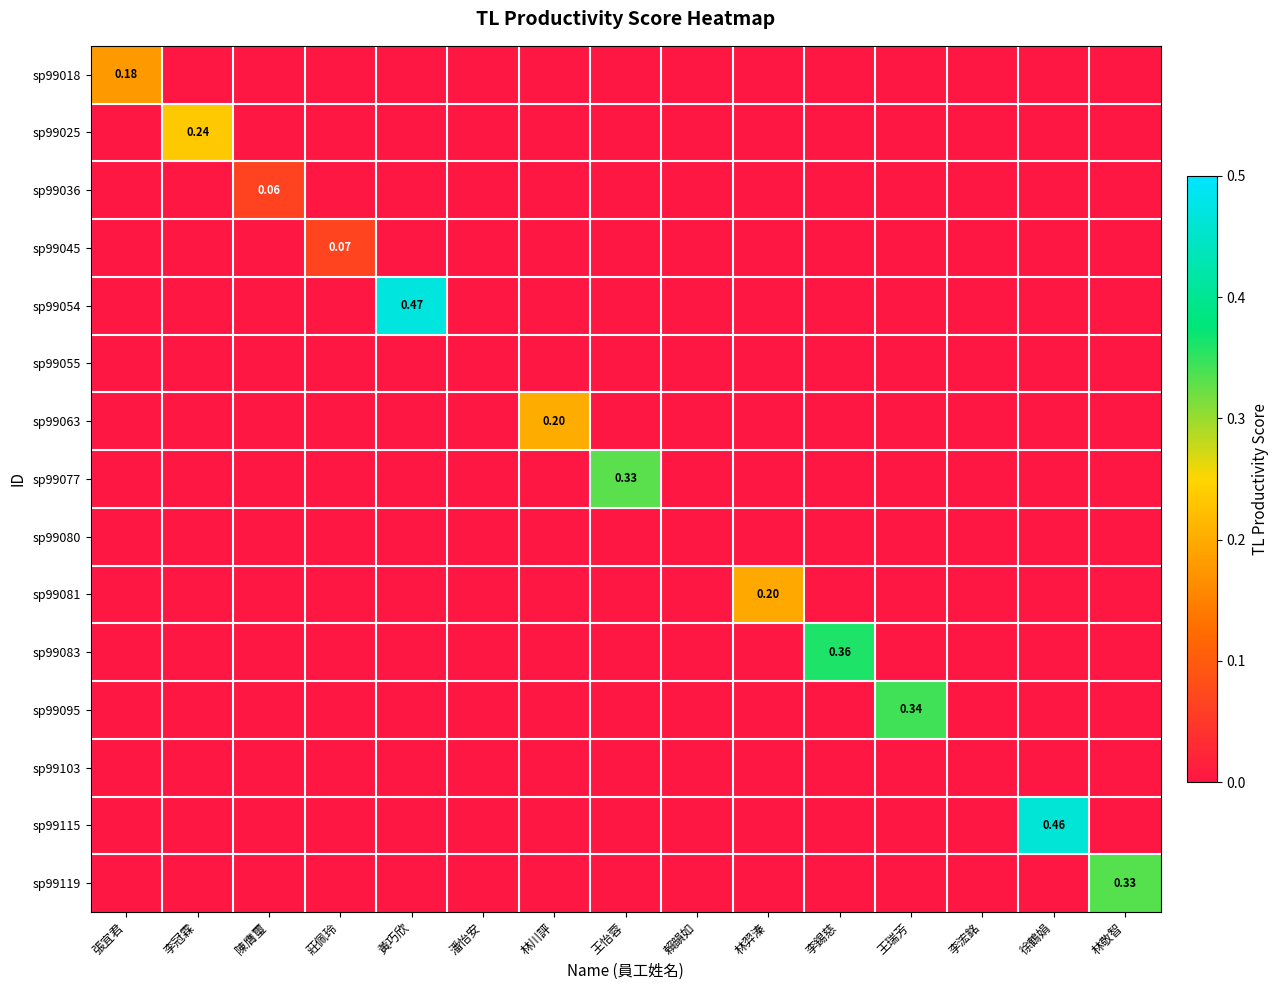

Which category has the highest value across all series?

黃巧欣